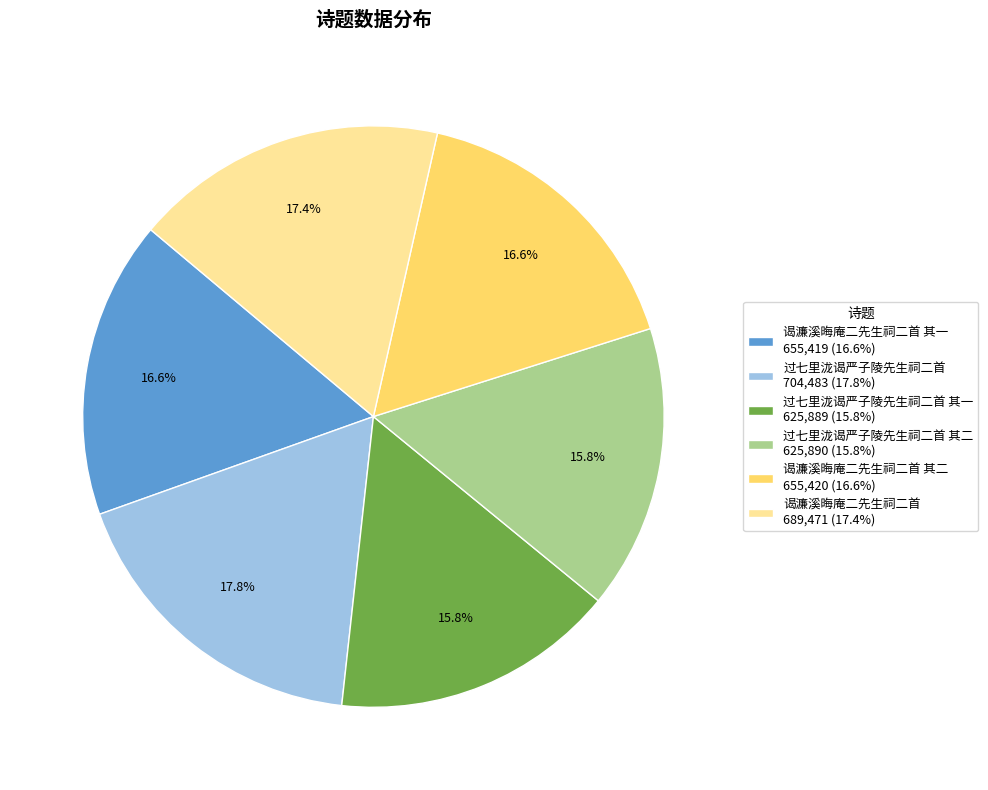

Combined, what portion of the pie is 谒濂溪晦庵二先生祠二首 其二 655,420 (16.6%) and 过七里泷谒严子陵先生祠二首 其二 625,890 (15.8%)?

32.4%